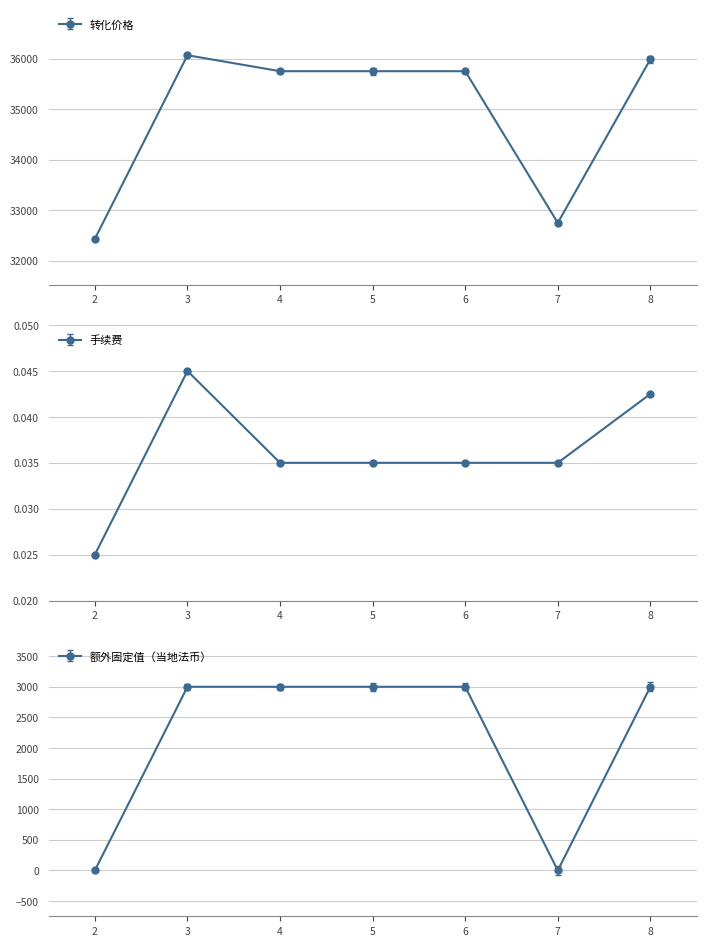

How many interior local valleys does the 额外固定值（当地法币） series have?

1